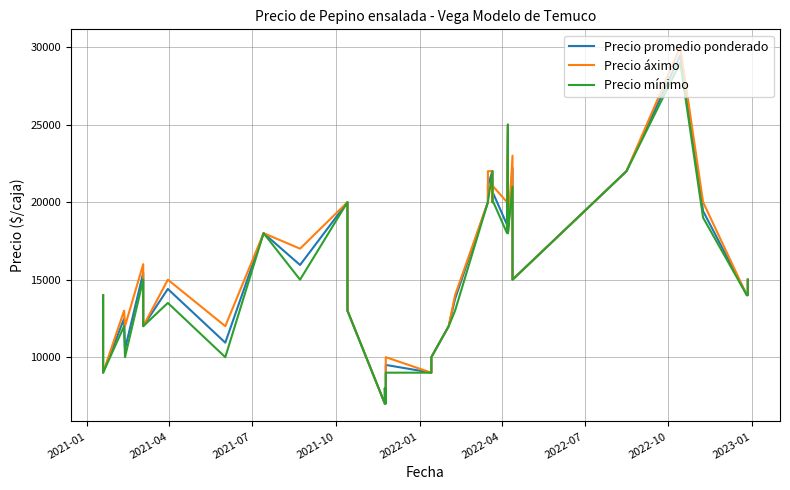

How many data points does each series have?

40